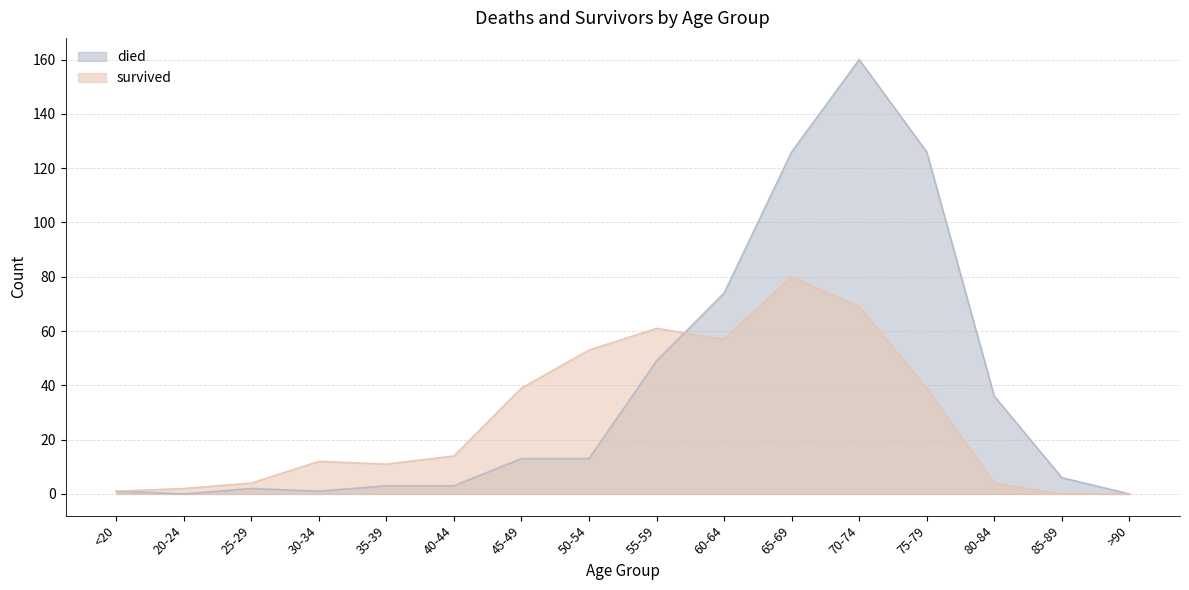

Which series changed the most between 70-74 and >90?

died